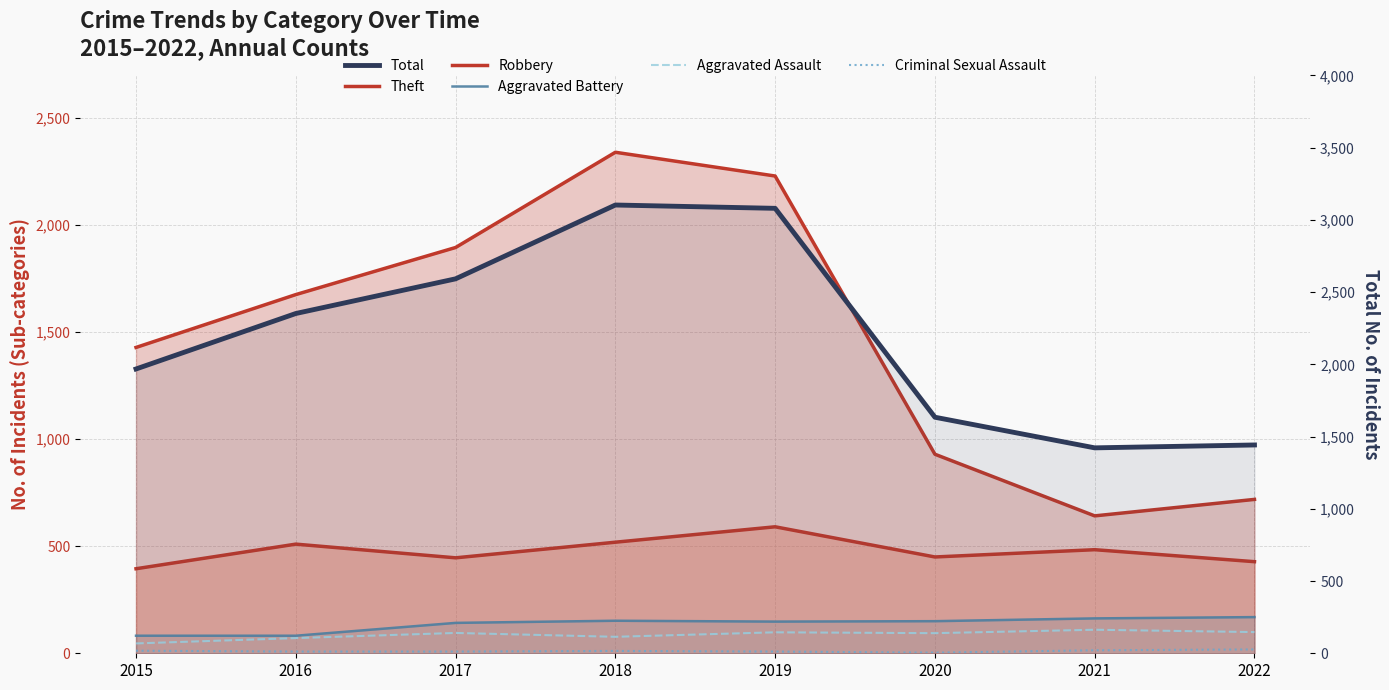

Rank the categories by Aggravated Battery value from highest to lowest.

2022, 2021, 2018, 2020, 2019, 2017, 2015, 2016